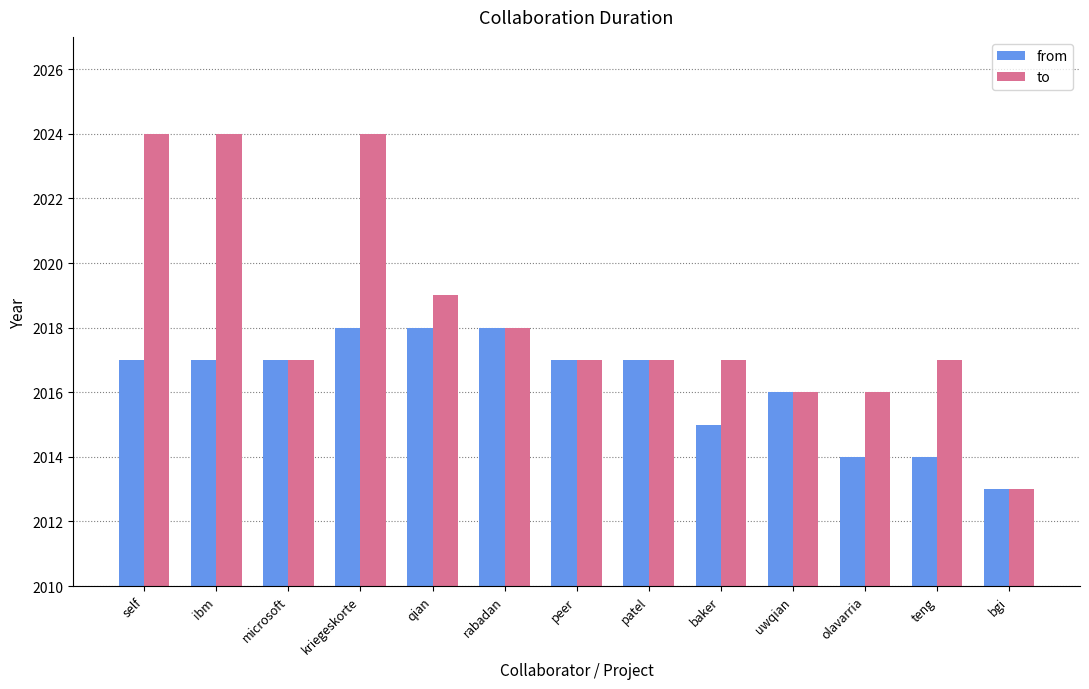

Reading right to left, what are all the values shown in this chart?

from: 2013	2014	2014	2016	2015	2017	2017	2018	2018	2018	2017	2017	2017
to: 2013	2017	2016	2016	2017	2017	2017	2018	2019	2024	2017	2024	2024